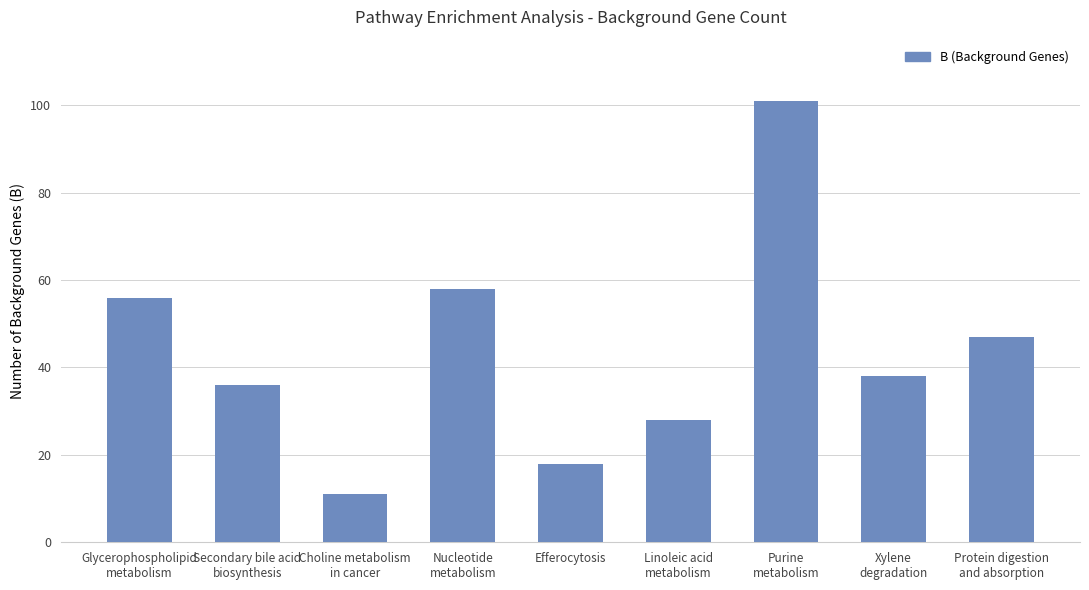

True or false: the data shows 92 at Glycerophospholipid
metabolism.

False